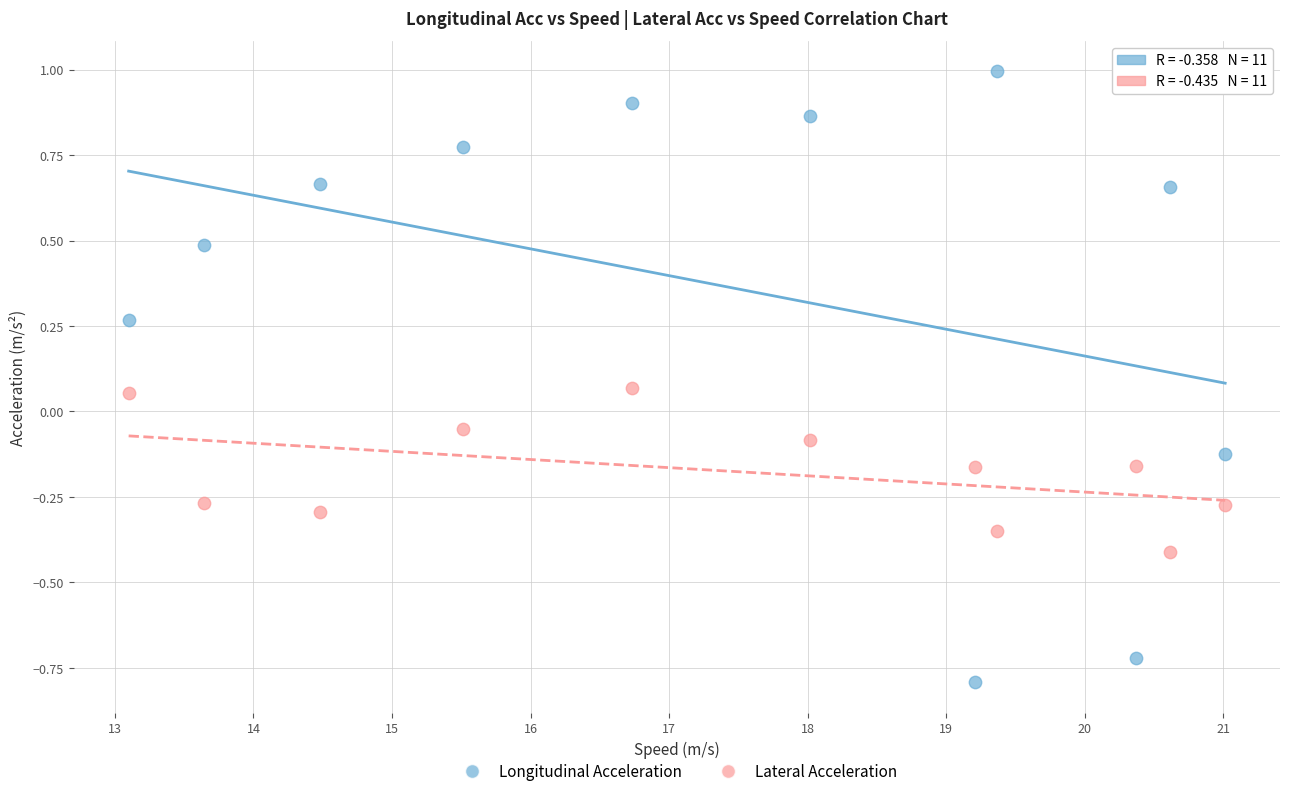

Across all data points, what is the range of X values (max minus min)?

7.9